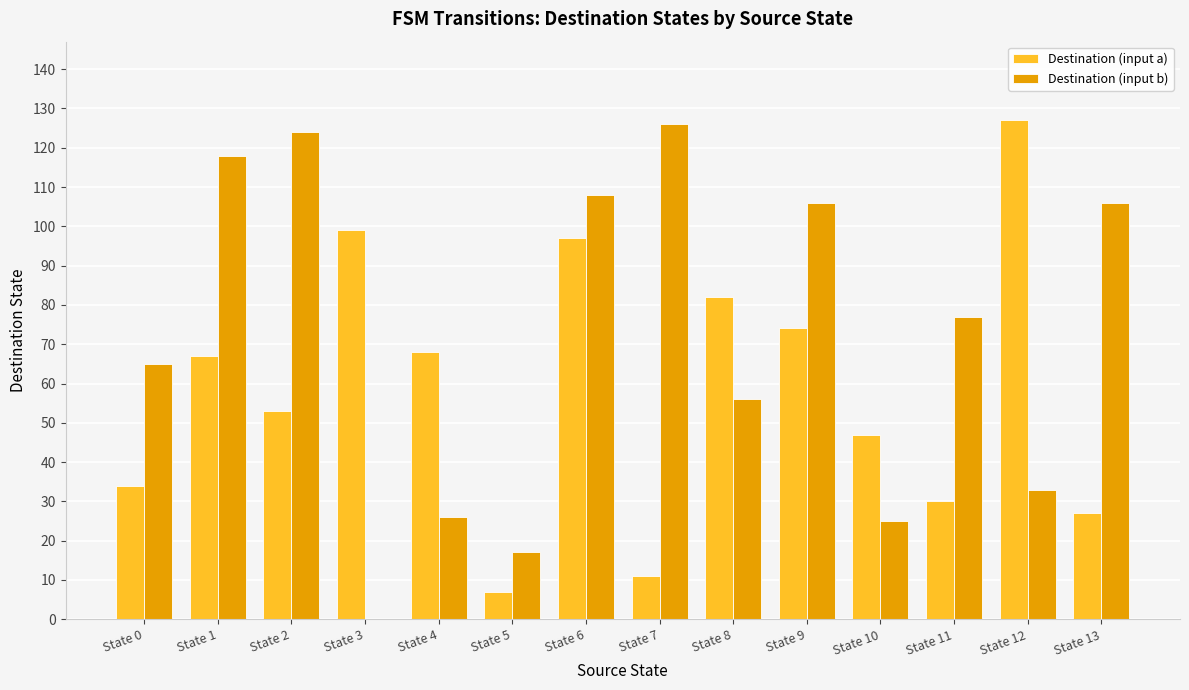

At which label does Destination (input a) reach its peak?

State 12